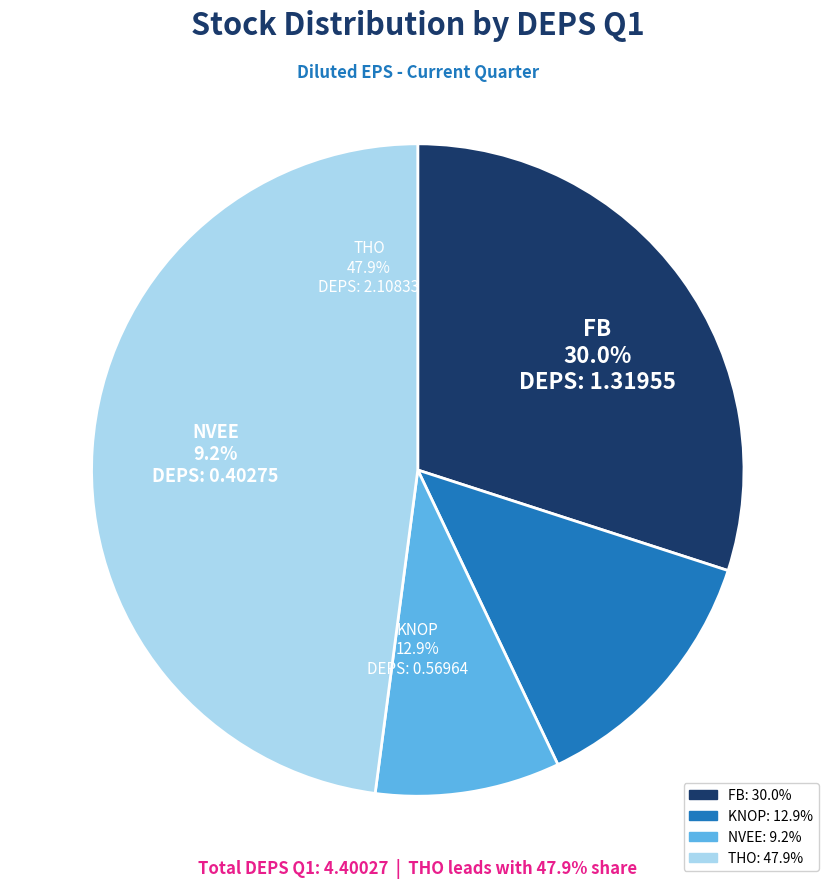

Which category has the biggest portion of the pie?

THO